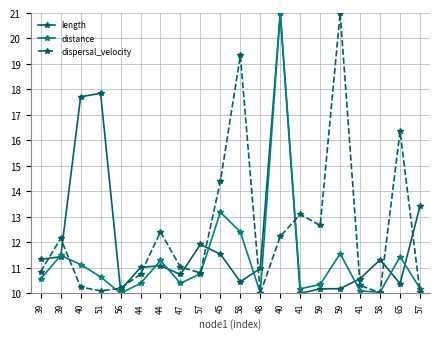

In dispersal_velocity, how many points are lower than both neighbors (excluding endpoints)?

5